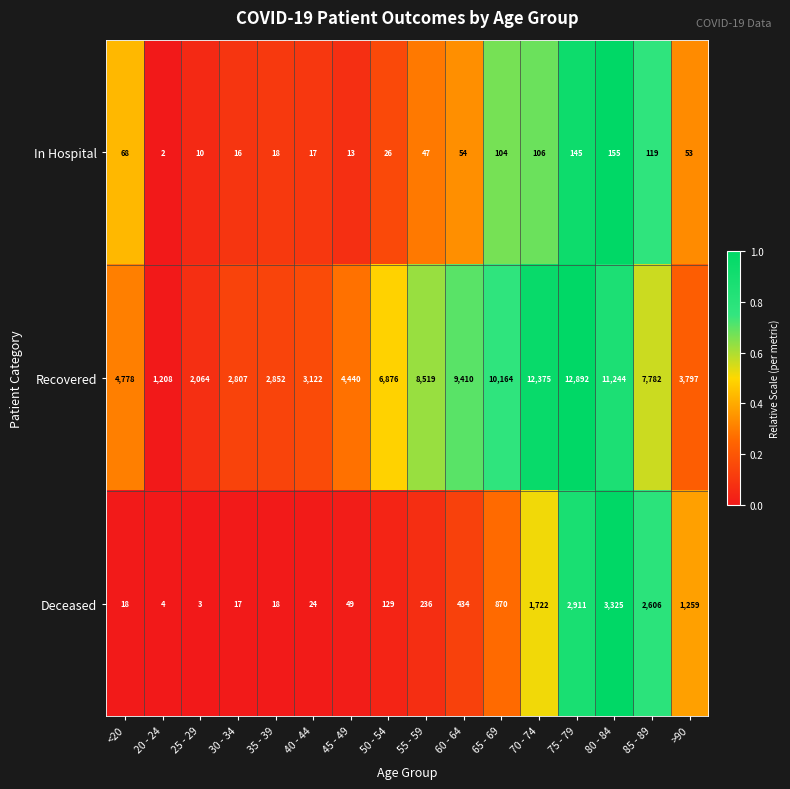

At 25 - 29, list the series in order from smallest to largest.

Deceased, In Hospital, Recovered